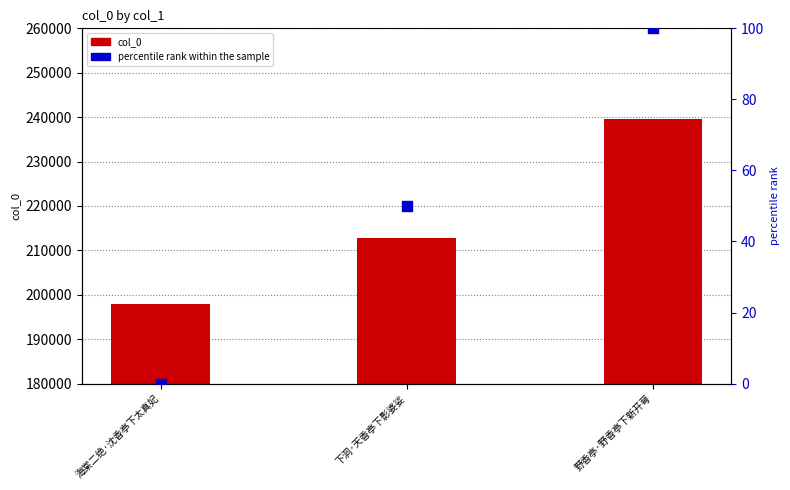

Which series reaches the minimum Y coordinate?

percentile rank within the sample